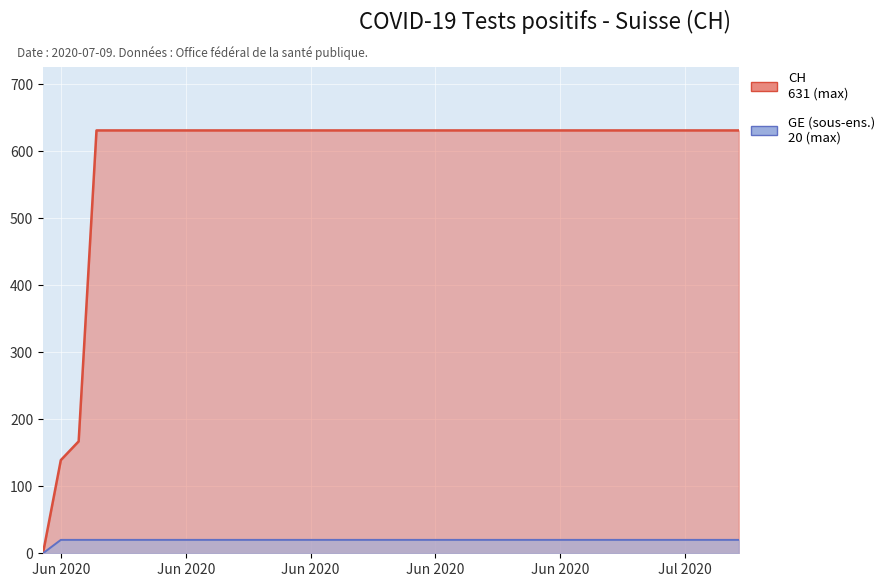

The chart shows a value of 285 at 2020-06-02. True or false?

False